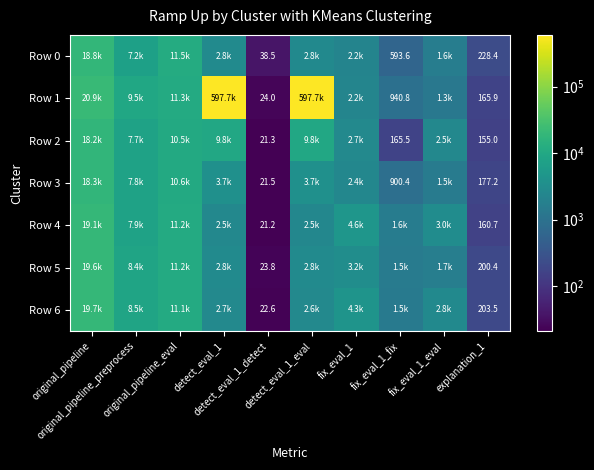

Which category has the lowest value in the Row 4 series?

detect_eval_1_detect